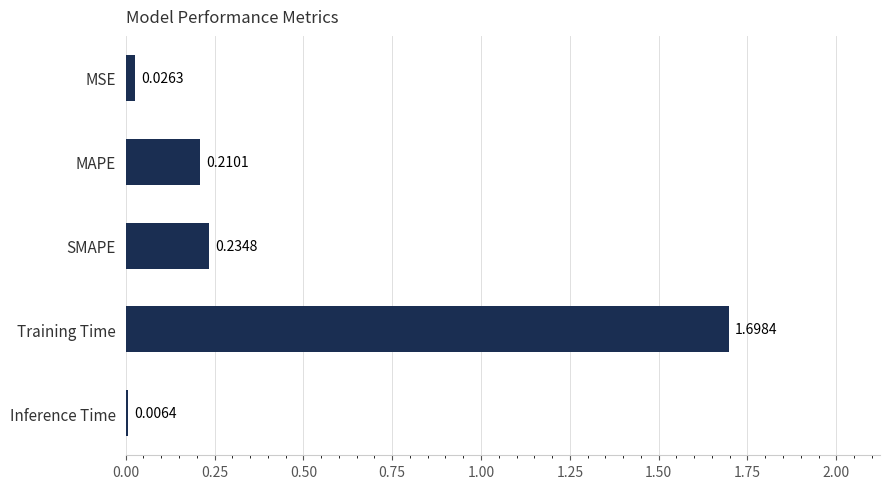

What is the change in value from MSE to Training Time?

+1.7